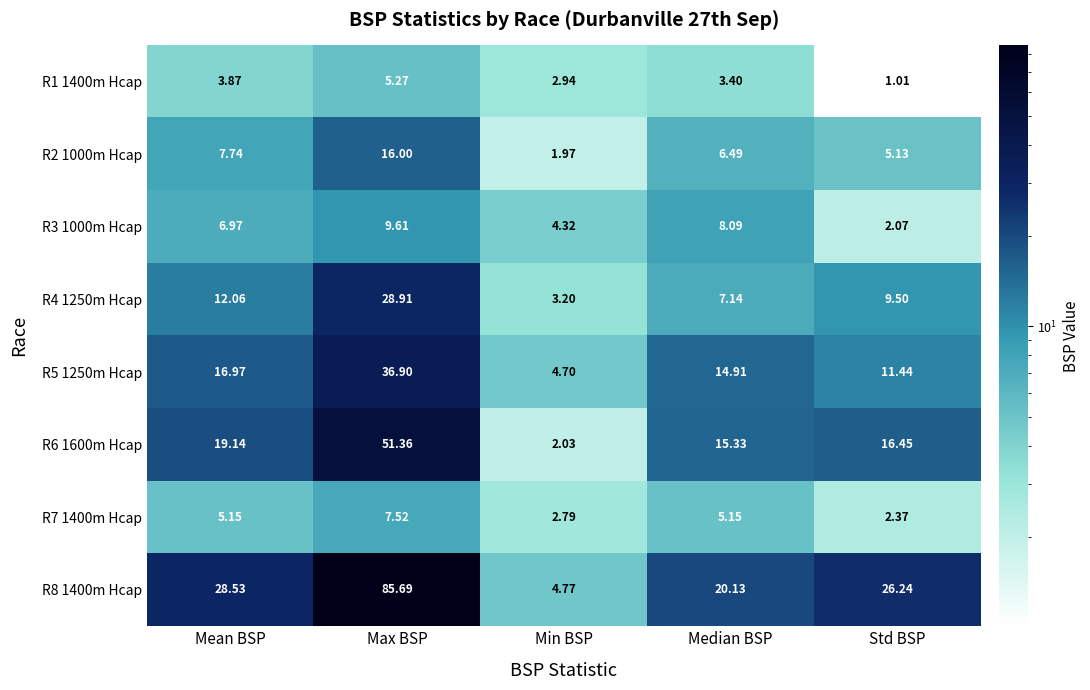

At which category is the sum across all series the highest?

Max BSP